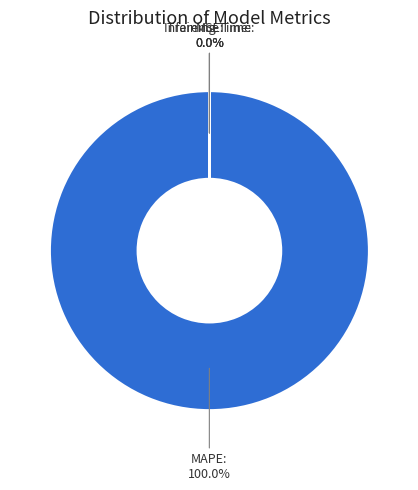

Is MAPE the majority of the pie?

Yes